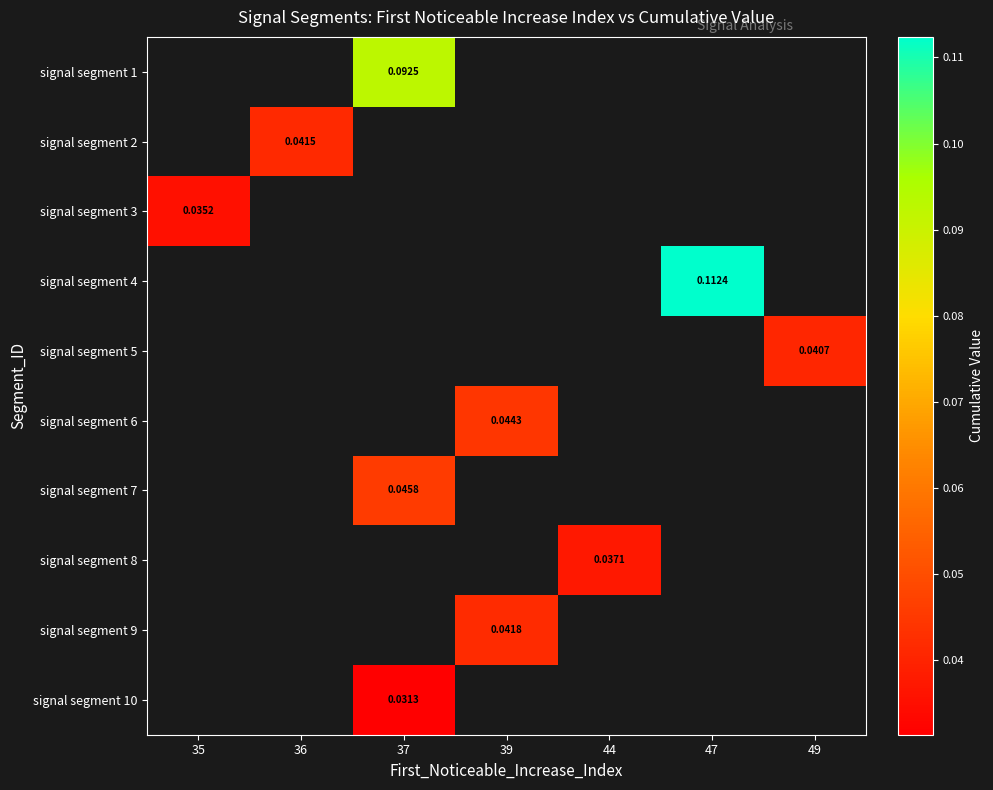

Which has a higher value, 49 or 36?

36